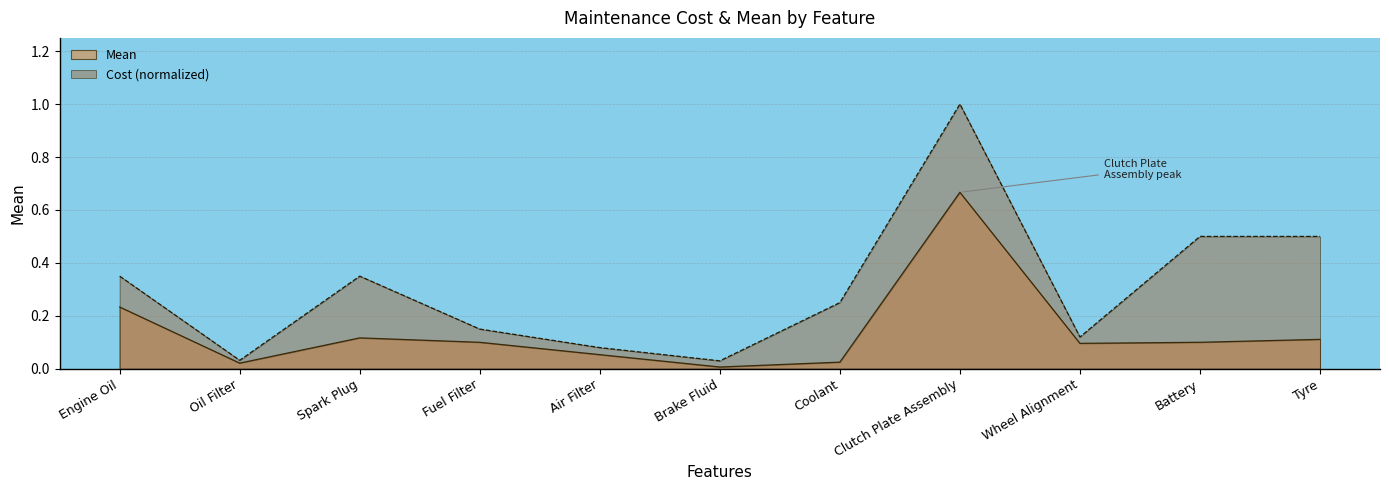

True or false: Cost has a value of 0.3 at Battery.

False